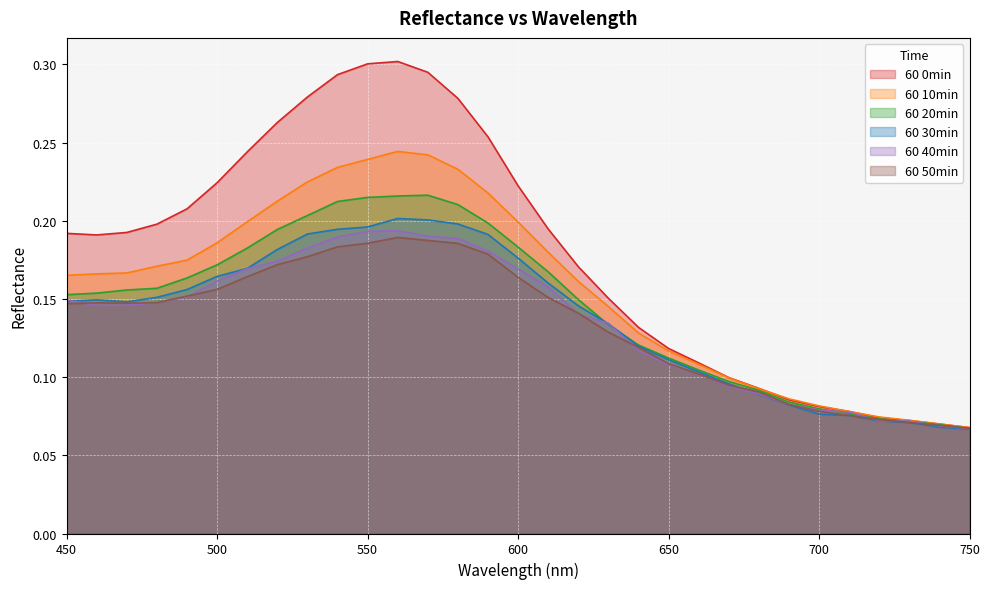

How many interior local valleys does the 60 30min series have?

1